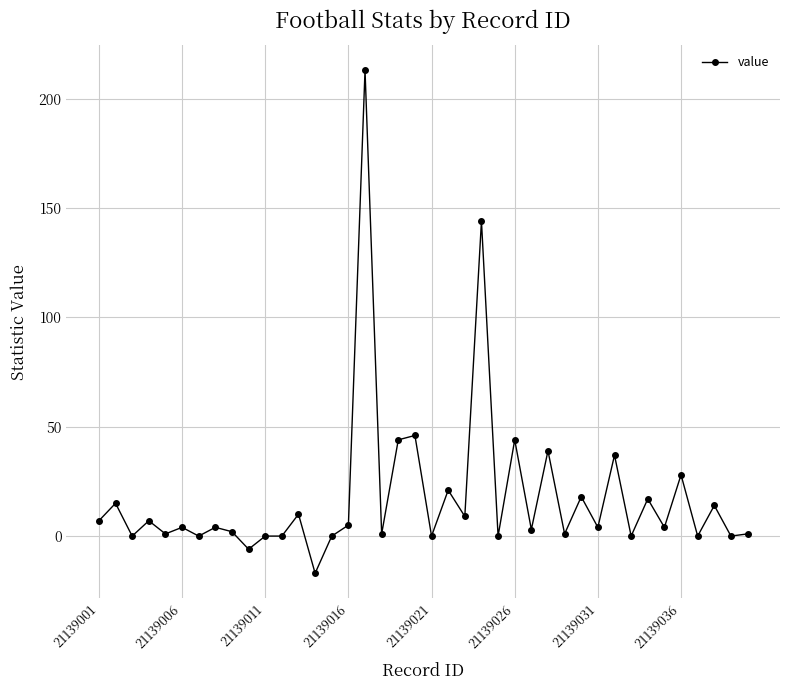

True or false: there are more than 2 points higher than both neighbors.

True